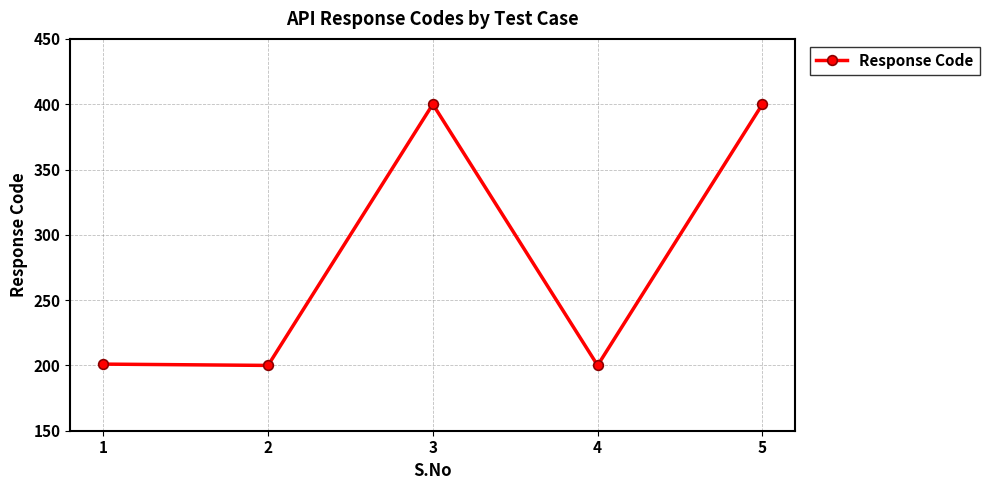

What is the value of the 5th point from the left?

400